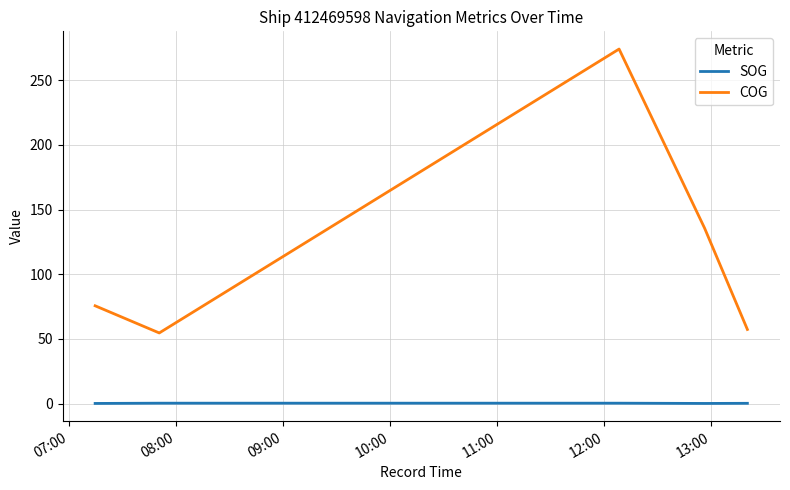

At how many categories does at least one series exceed 65?

3